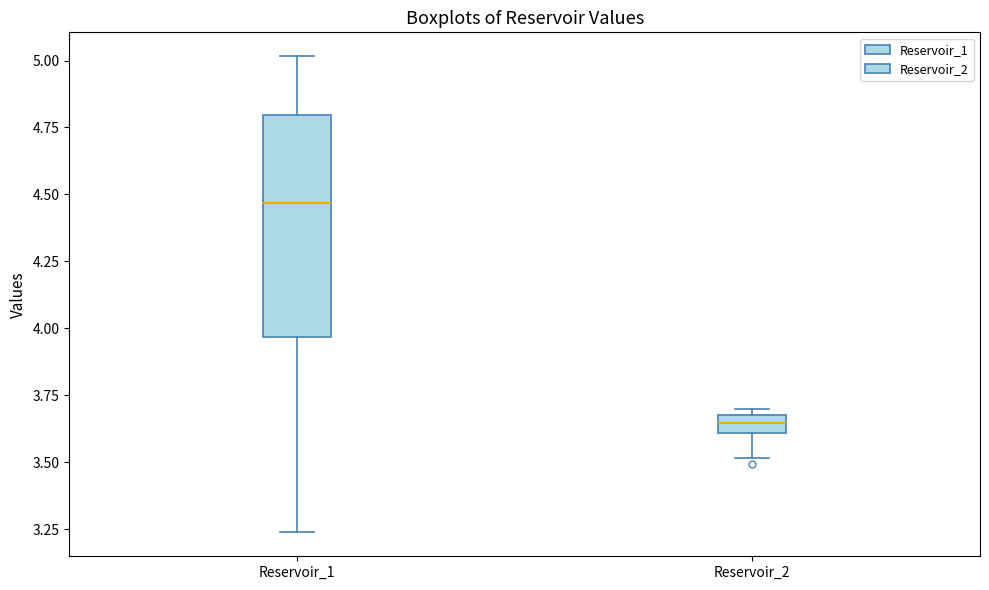

Which box is the tallest, from its lower edge to its upper edge?

Reservoir_1